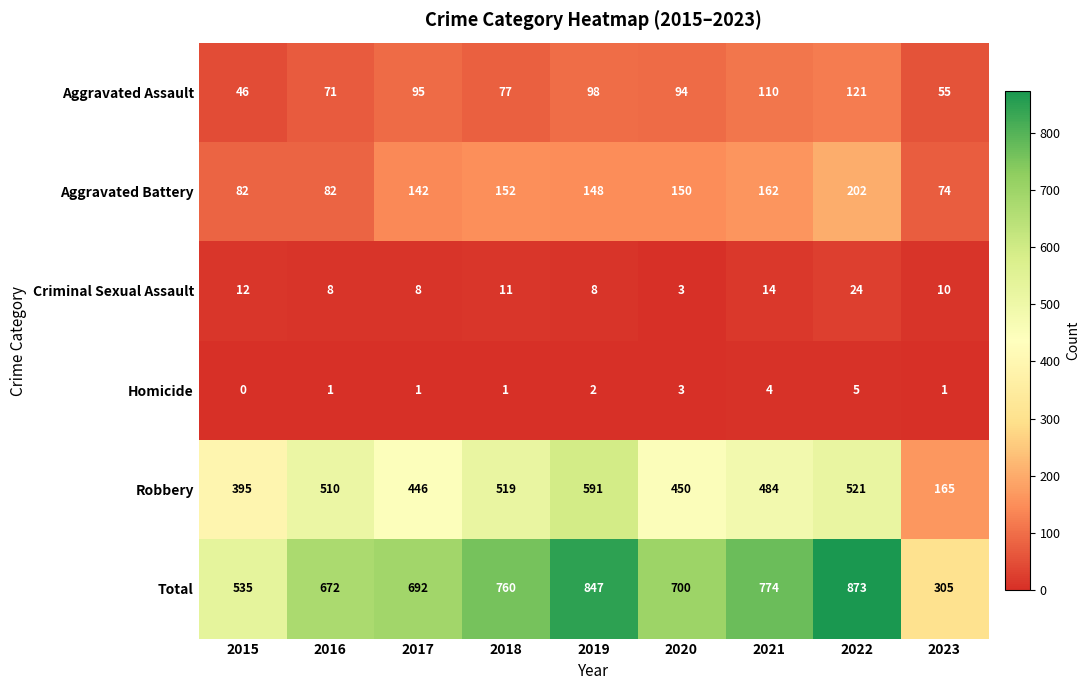

How many Homicide values are between 1 and 3?

6